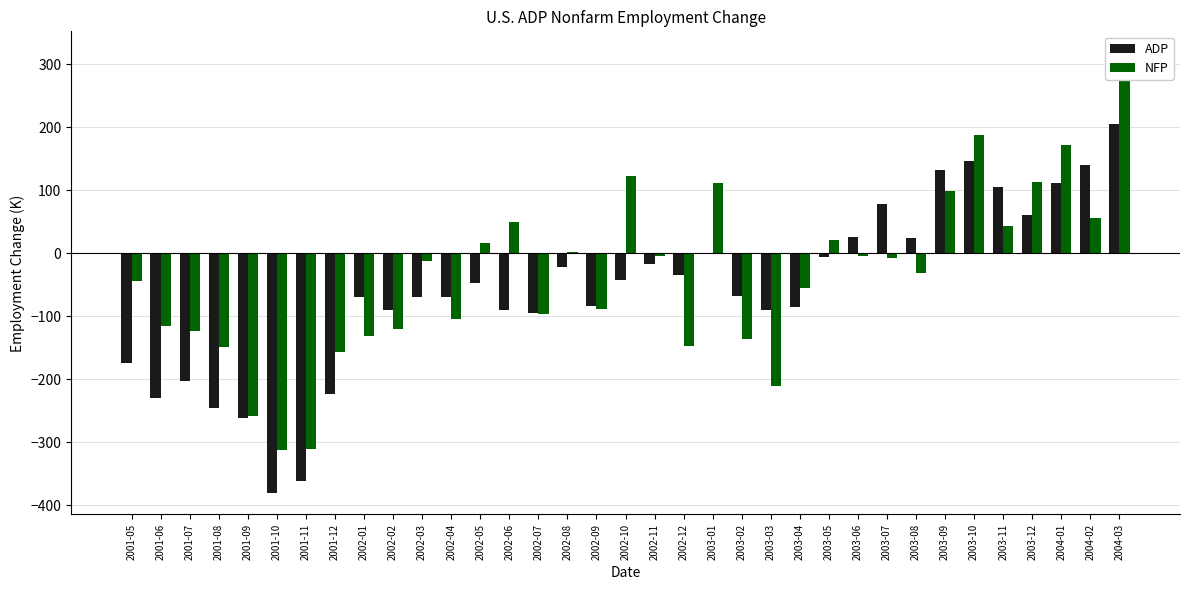

Does the chart contain any negative values?

Yes